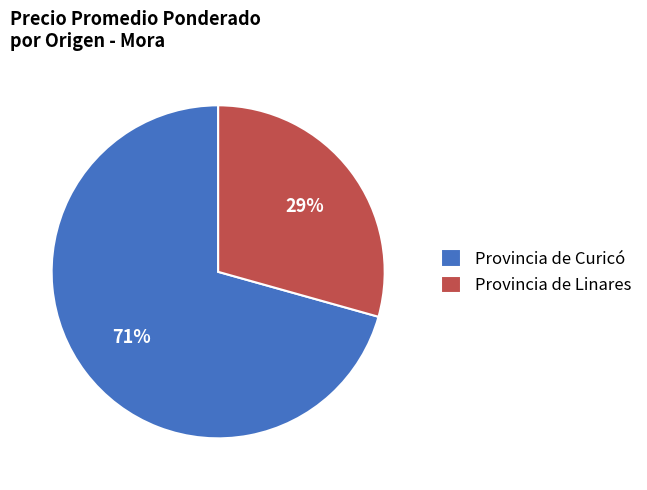

Count the number of slices in the pie.

2